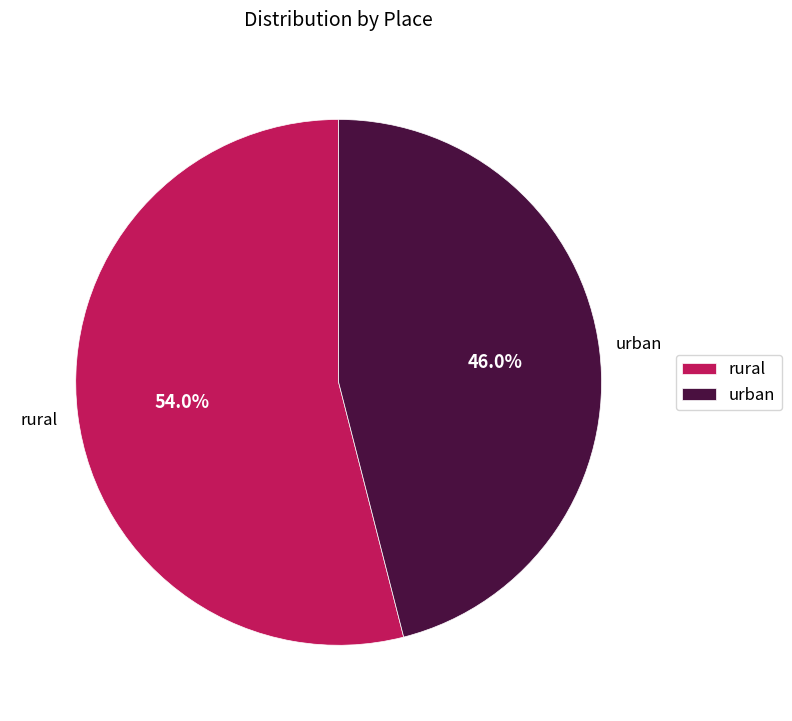

To the nearest percent, what is the average slice percentage?

50%